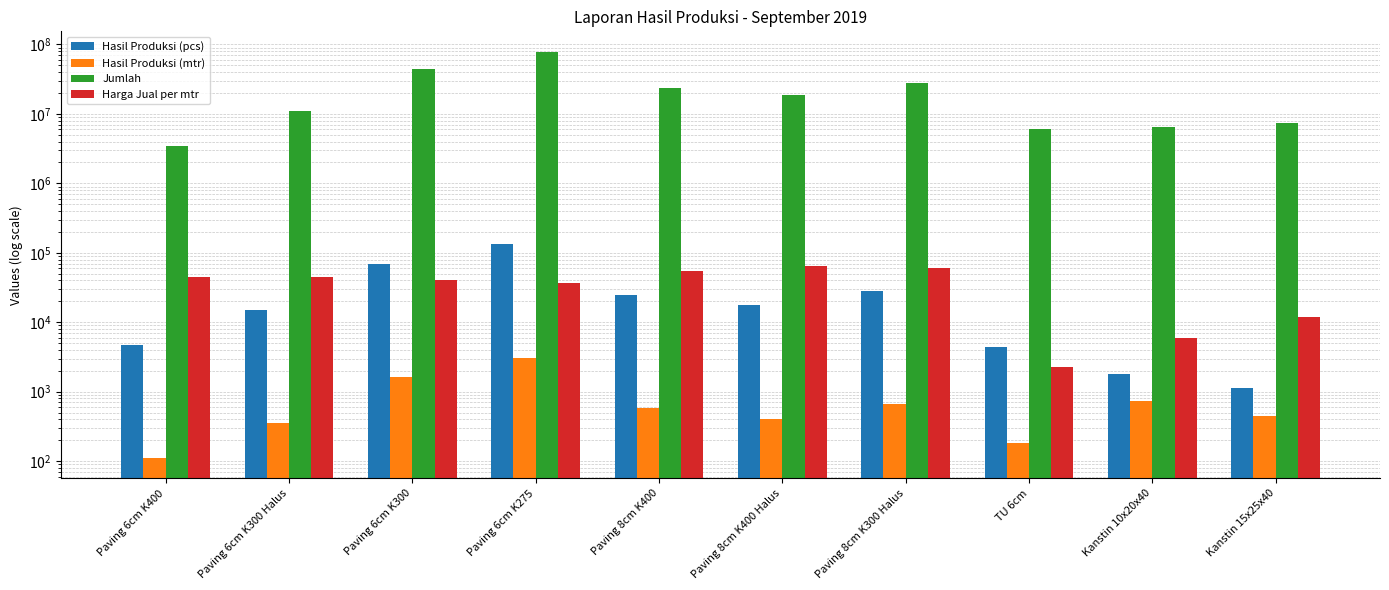

What is the minimum value shown in the chart?

110.8